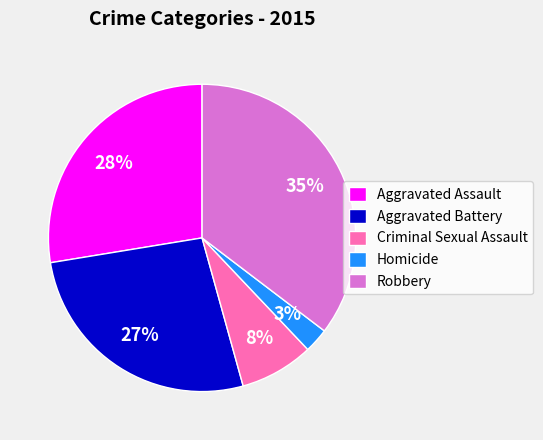

Is the sum of Homicide and Aggravated Assault greater than half?

No